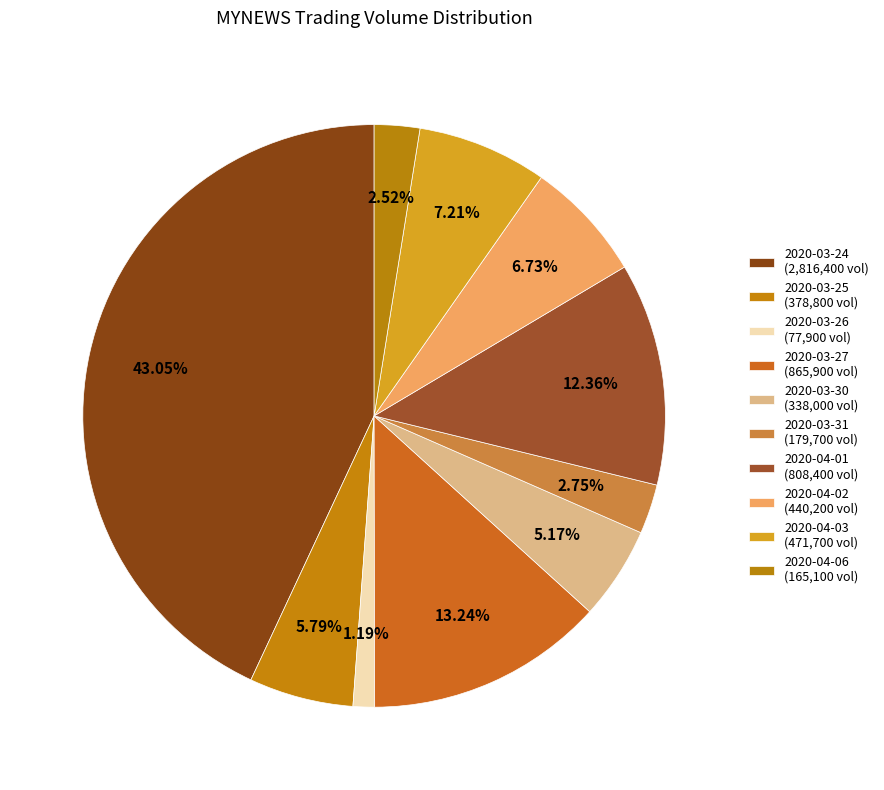

To the nearest percent, what portion does 2020-04-01 represent?

12%